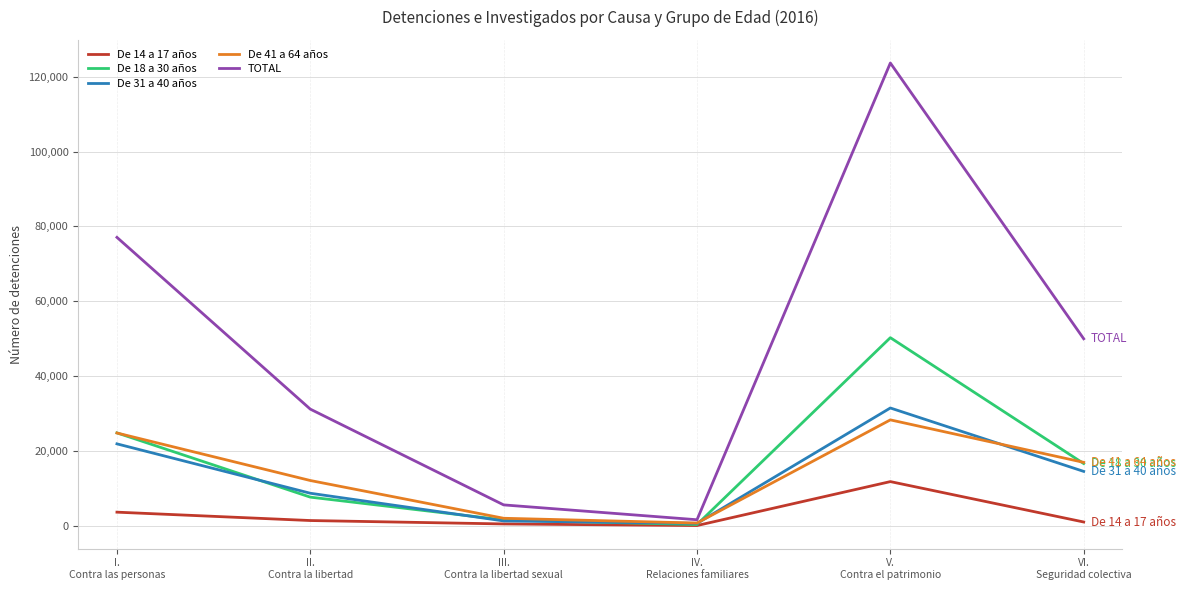

What is the value of the TOTAL point at the 4th from the left?

1554